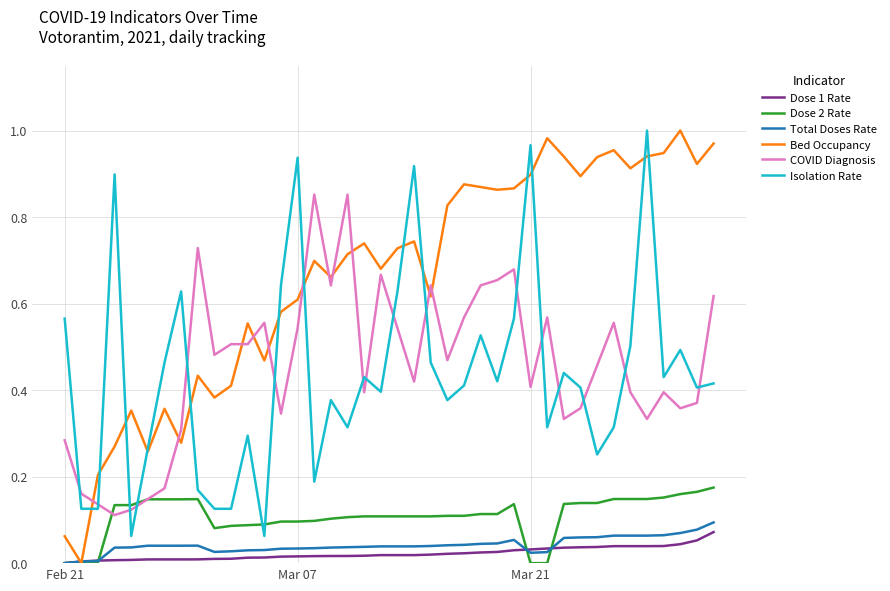

Which series has the largest total across all categories?

Bed Occupancy